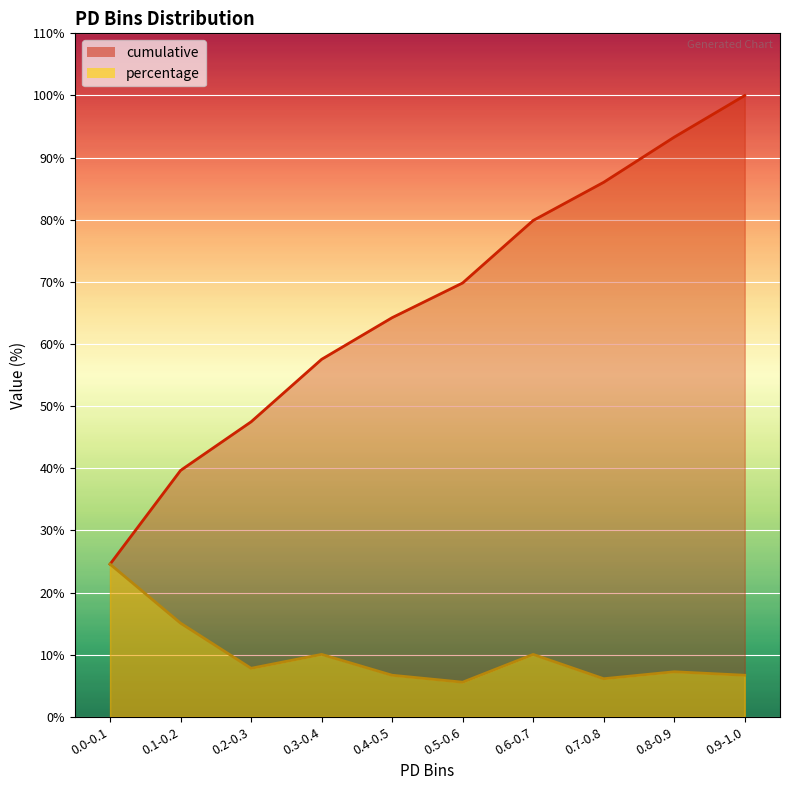

True or false: percentage and cumulative intersect in this chart.

False